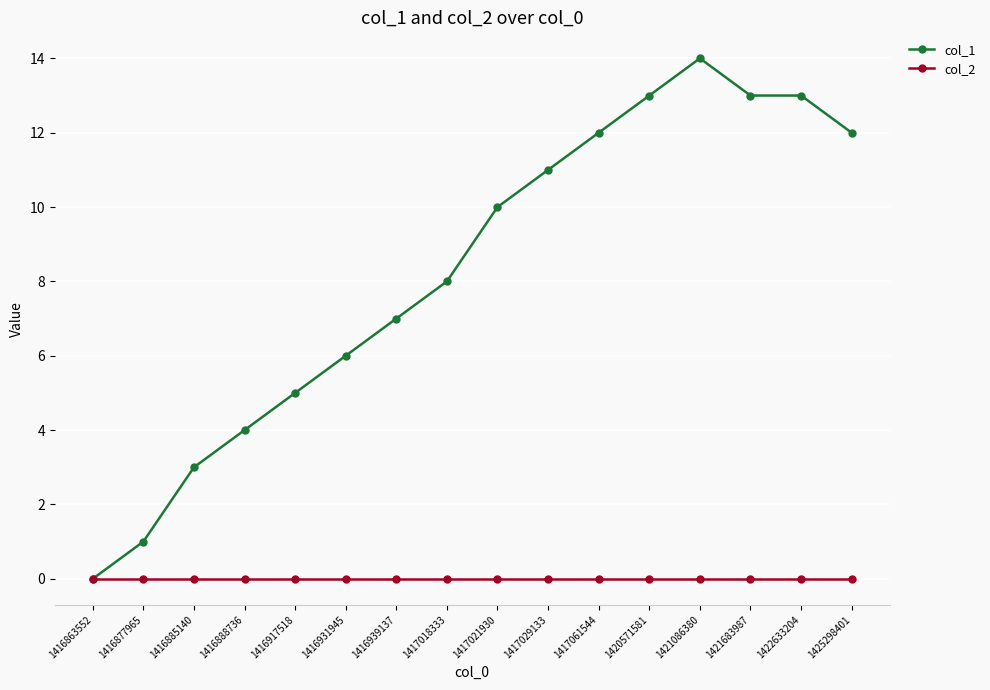

List the series in order of their overall mean, highest first.

col_1, col_2